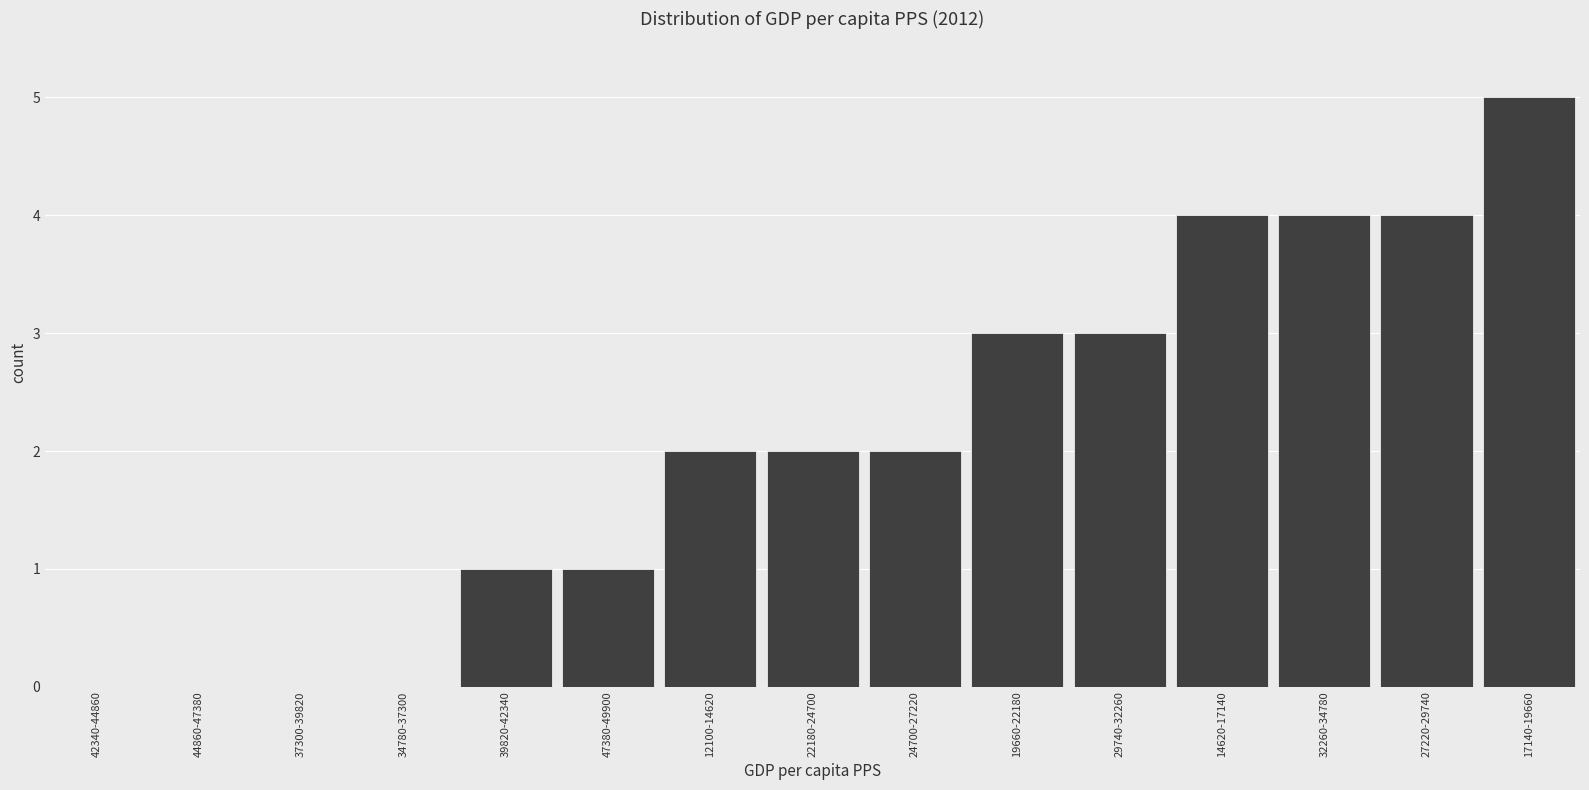

Reading right to left, what are all the values shown in this chart?

17140-19660=5	27220-29740=4	32260-34780=4	14620-17140=4	29740-32260=3	19660-22180=3	24700-27220=2	22180-24700=2	12100-14620=2	47380-49900=1	39820-42340=1	34780-37300=0	37300-39820=0	44860-47380=0	42340-44860=0